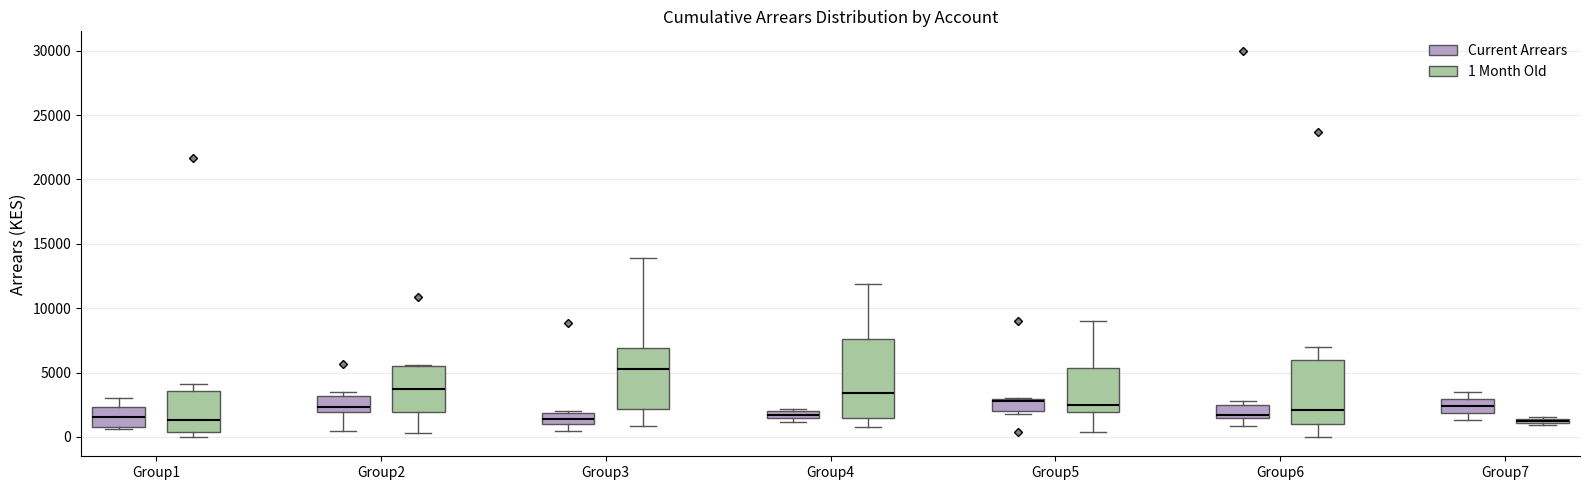

Where is the lower edge of the box for Group6 (1 Month Old) on the y-axis? The values are not printed on the chart, so give them approximately, as read against the axis.

1000